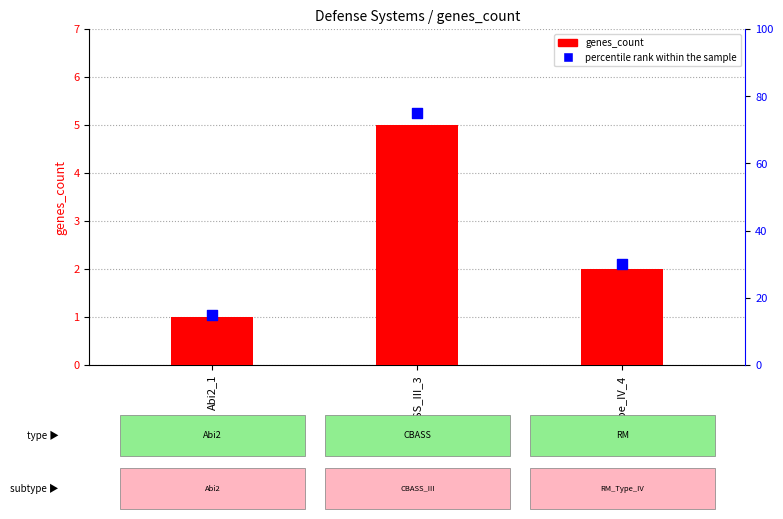

At how many categories does at least one series exceed 39?

1